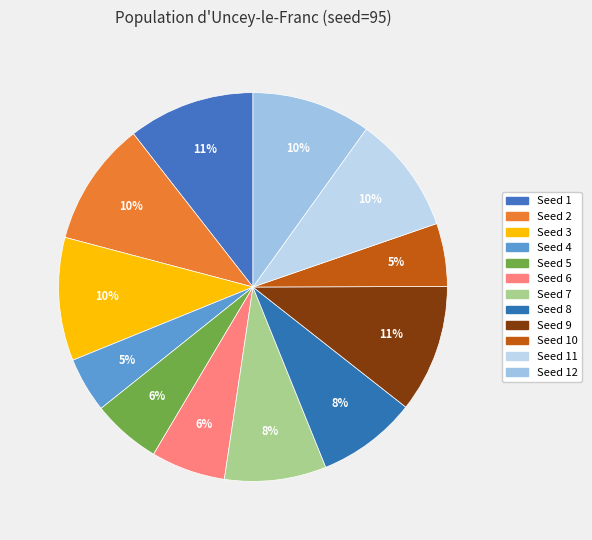

How many slices are in this pie chart?

12